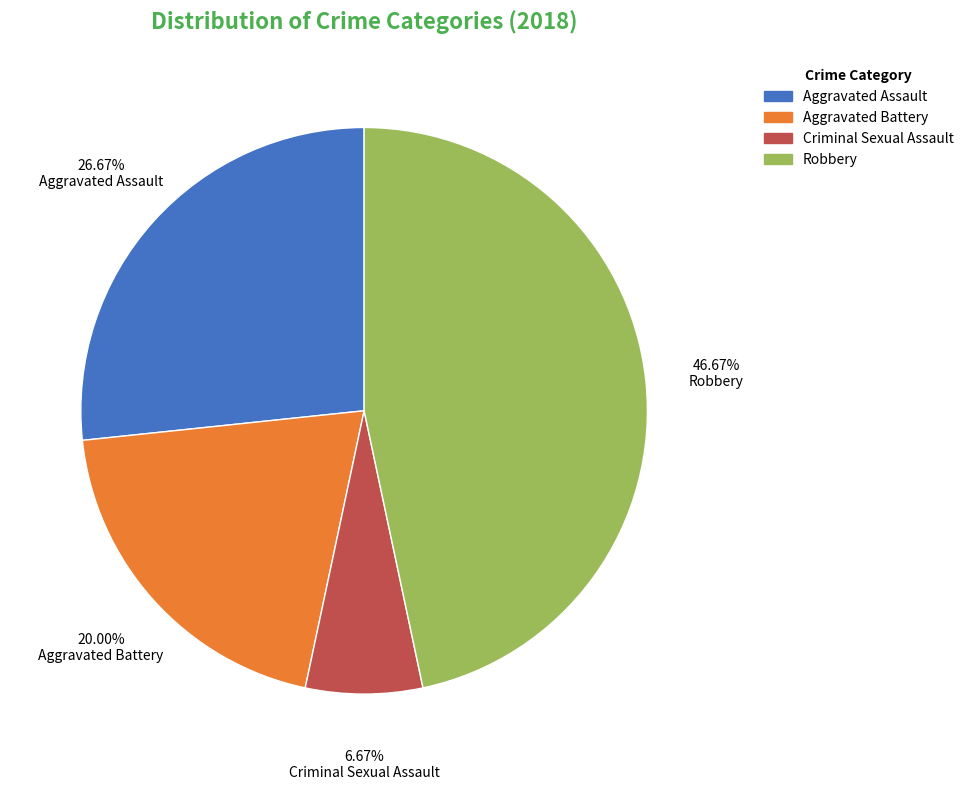

To the nearest percent, what is the difference between the largest and smallest slice percentages?

40%